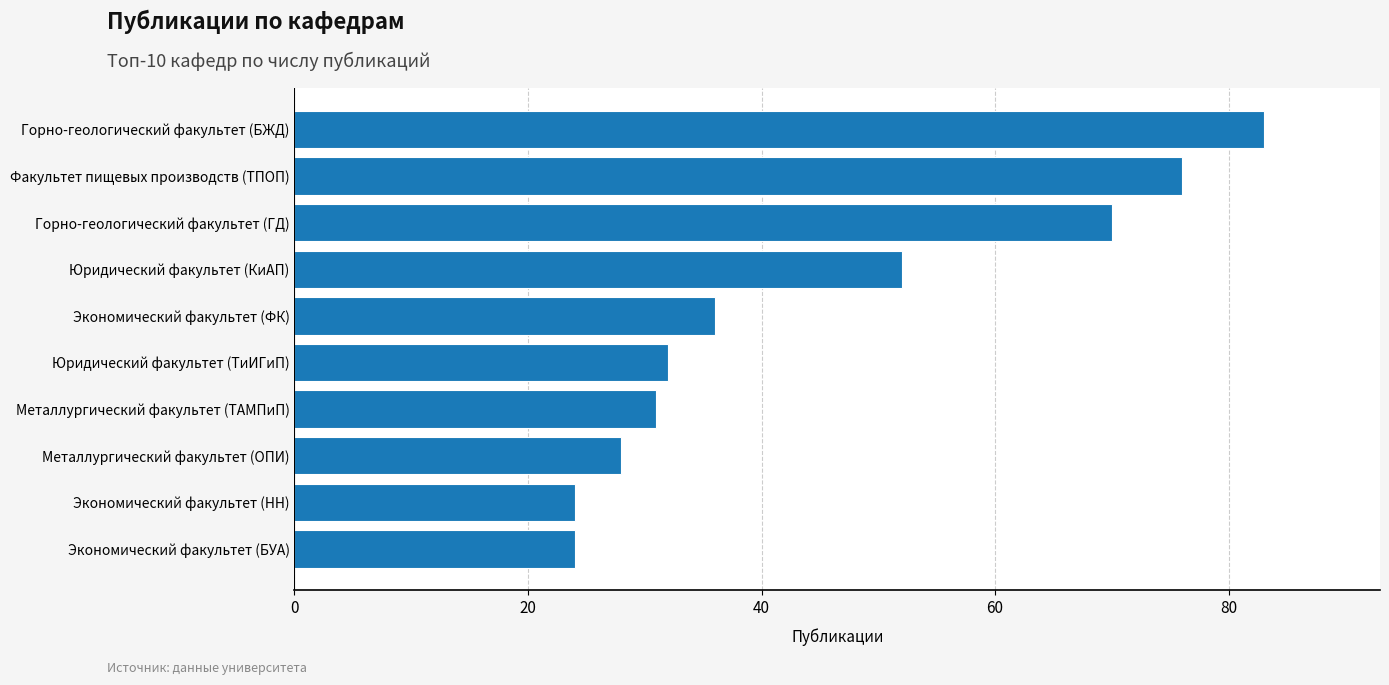

The chart shows a value of 49 at Металлургический факультет (ТАМПиП). True or false?

False